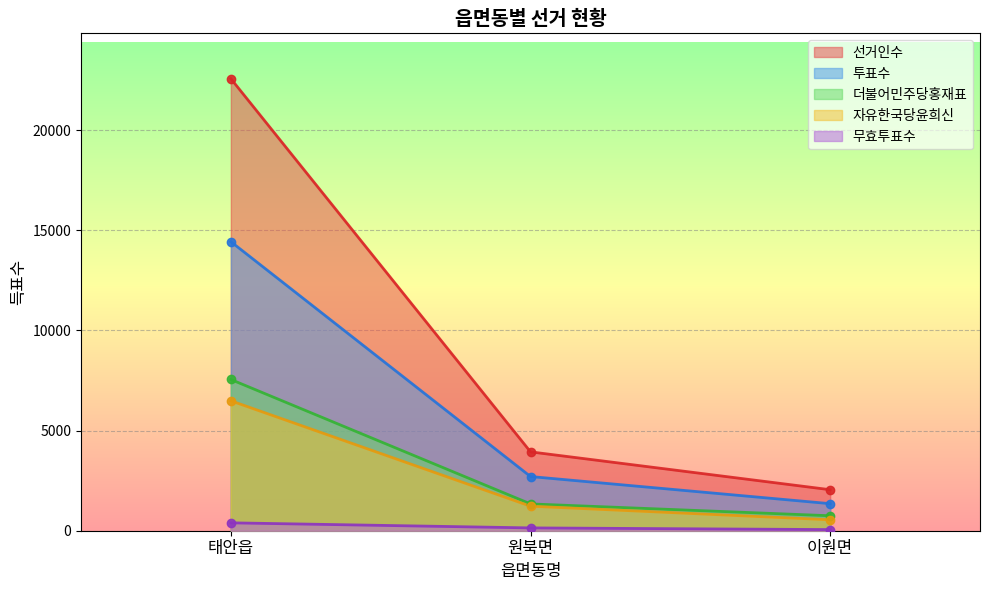

Where is 투표수 nearest to the value 7892?

원북면